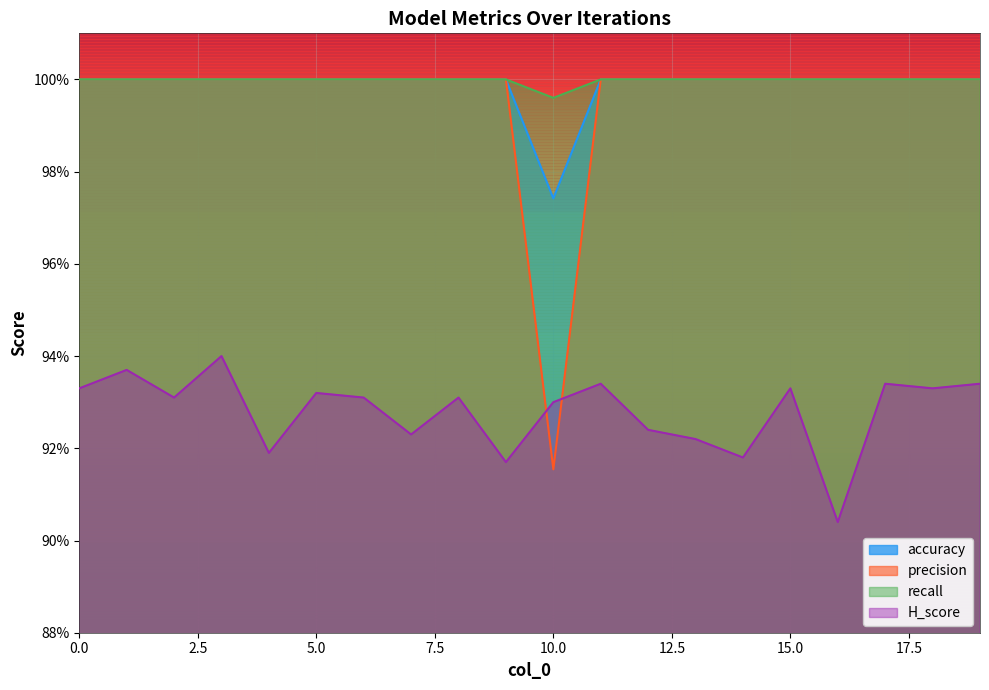

True or false: H_score and accuracy intersect in this chart.

False